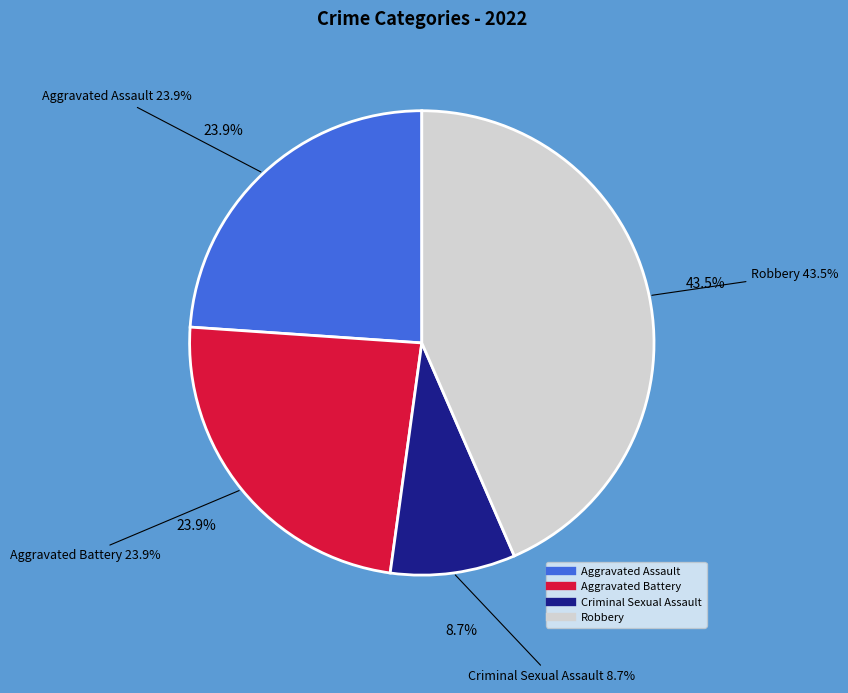

To the nearest percent, what percentage of the pie is Aggravated Assault?

24%